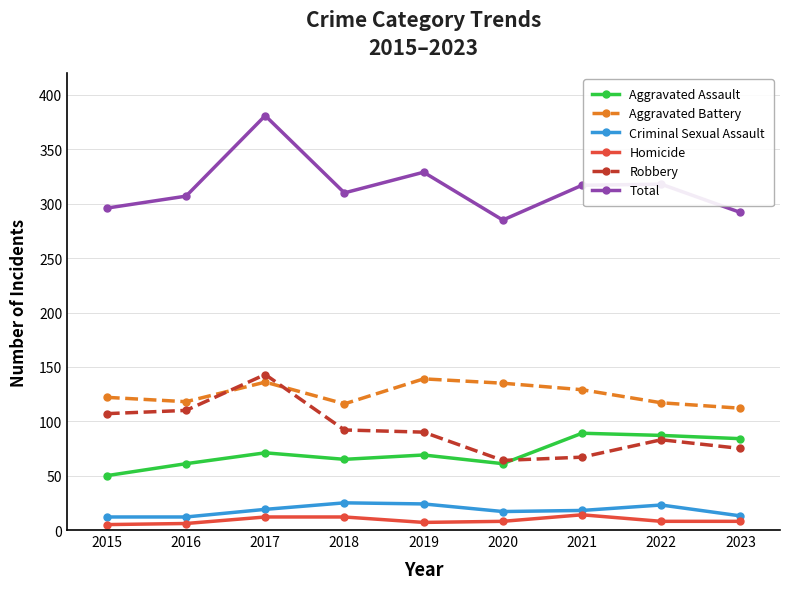

Is the value of Homicide at 2018 greater than the value of Aggravated Battery at 2021?

No